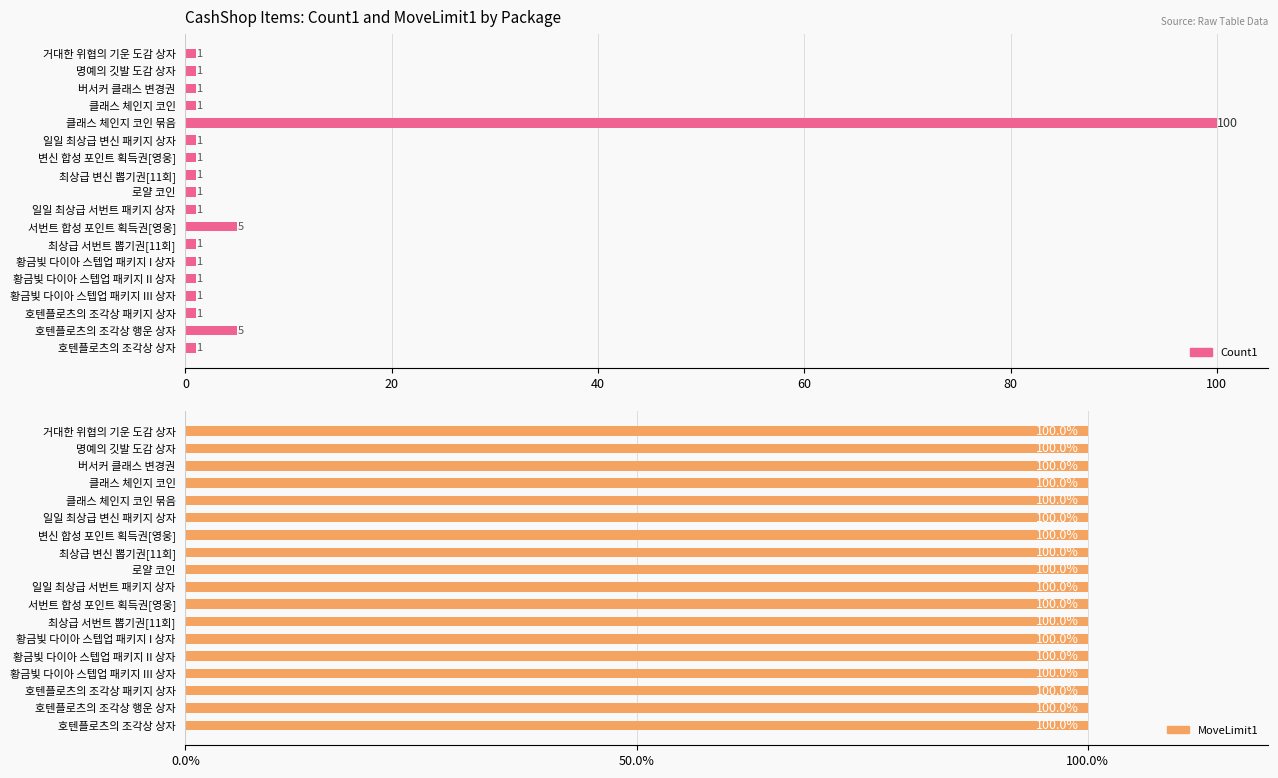

Which series has the widest spread of values?

Count1